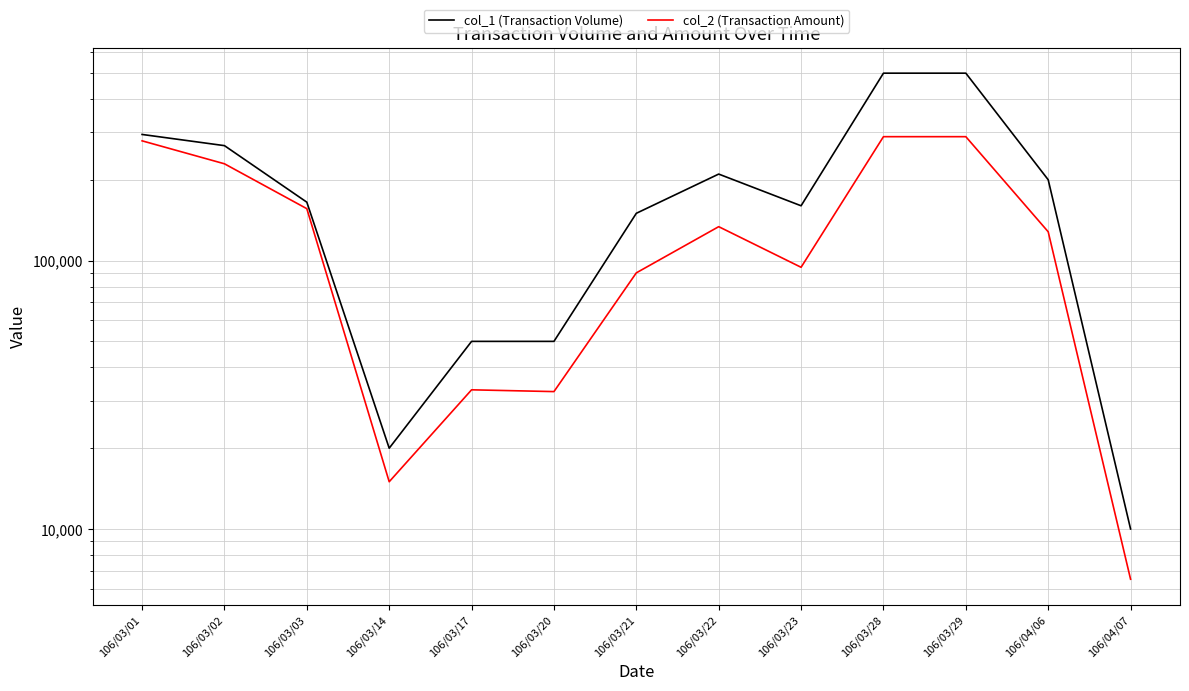

At which category does col_1 (Transaction Volume) reach its first local peak?

106/03/22